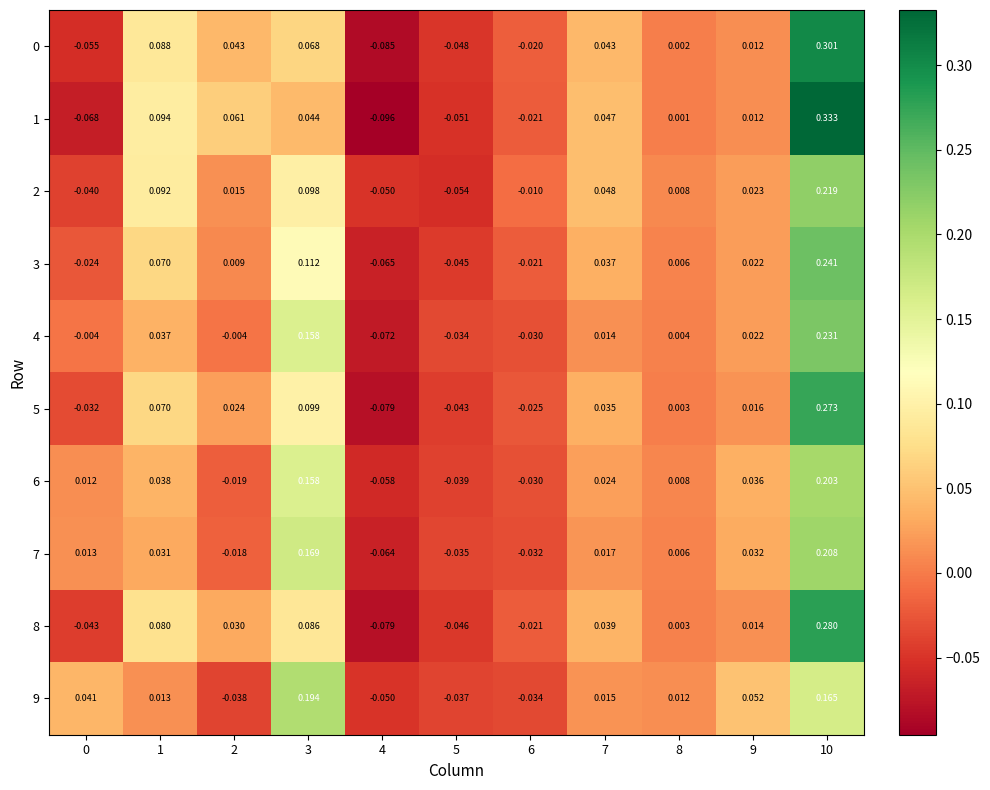

Is the value of 2 at 6 greater than the value of 8 at 7?

No